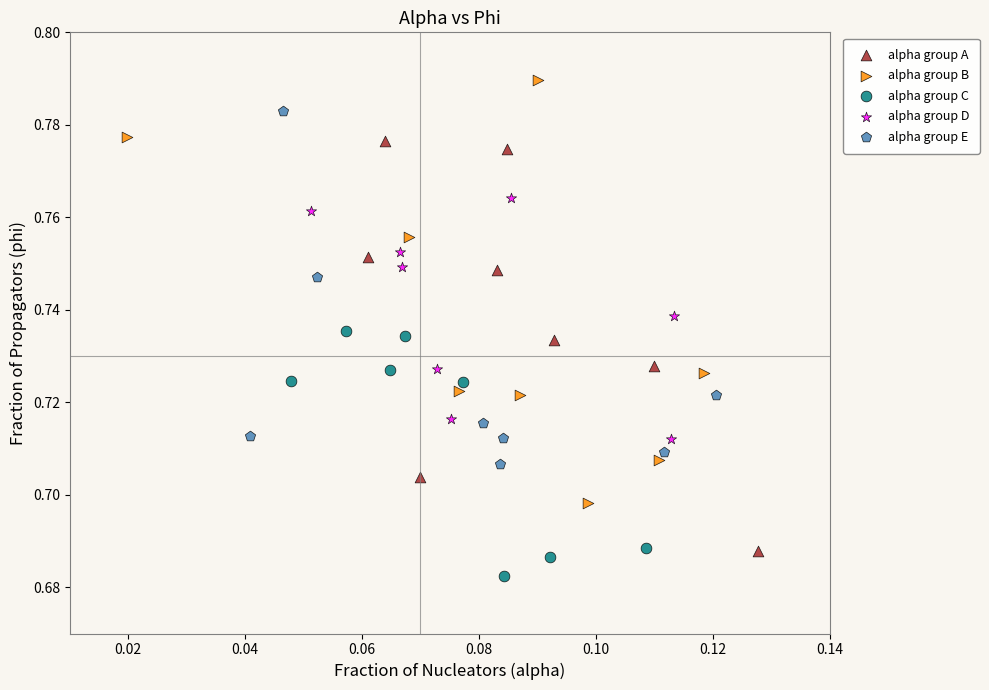

Which series contains the lowest Y value?

alpha group C